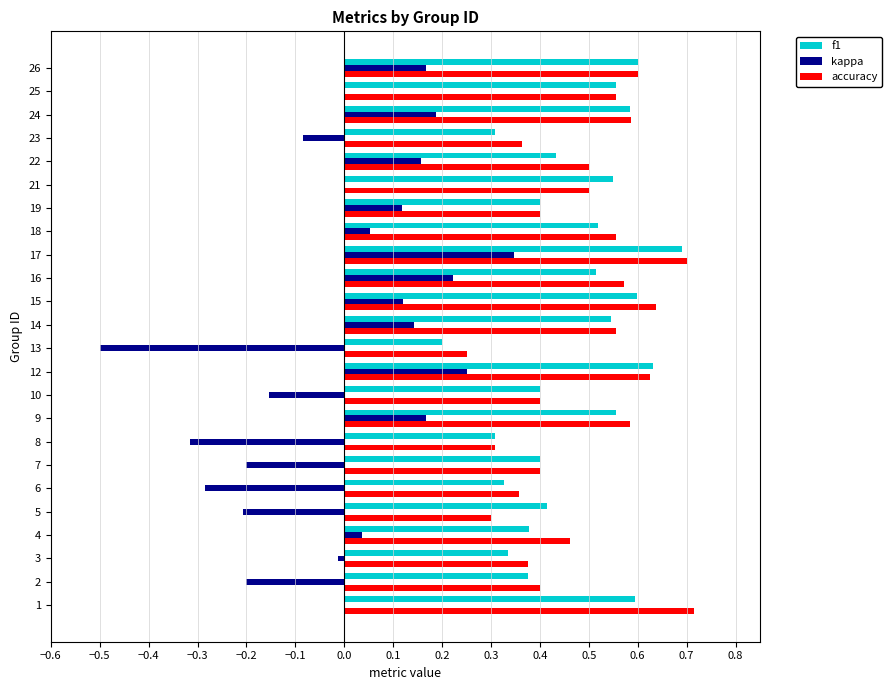

At which label does kappa reach its peak?

17